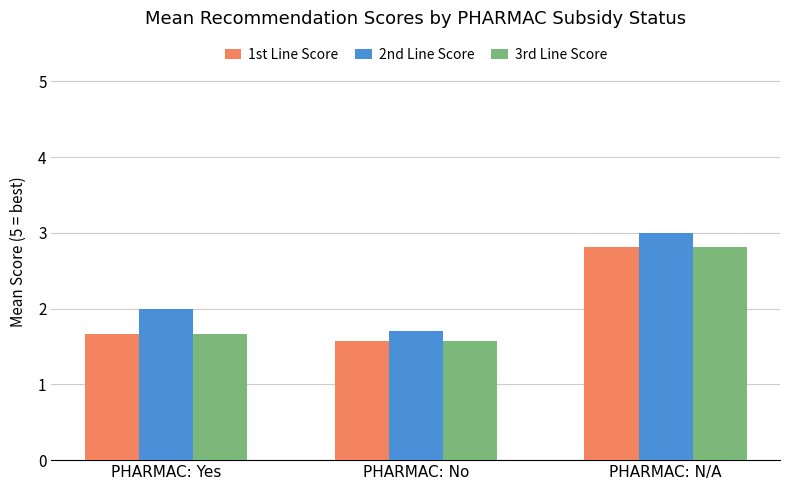

How many bars are there in total?

9